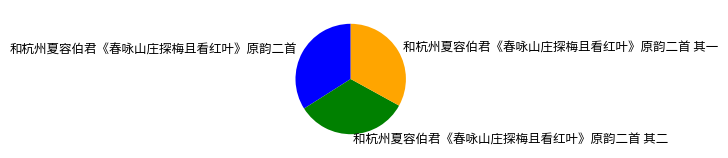

Which slice is the largest?

和杭州夏容伯君《春咏山庄探梅且看红叶》原韵二首